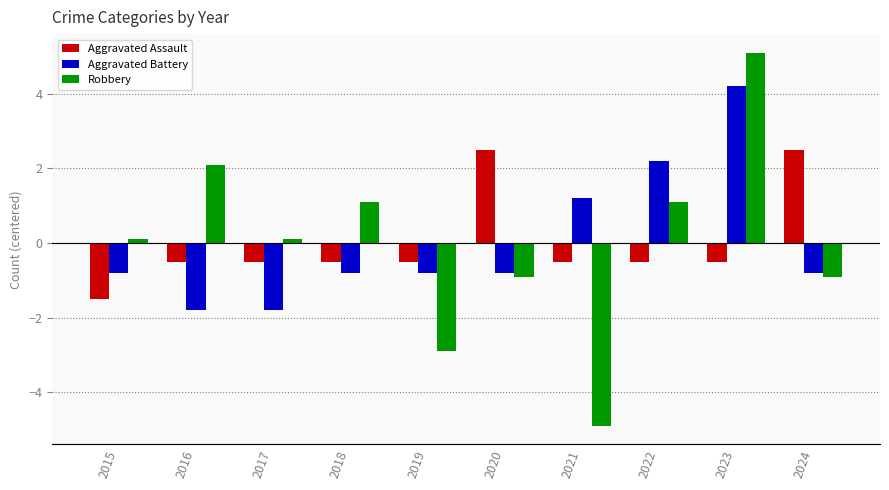

What is the maximum value for Aggravated Battery?

4.2